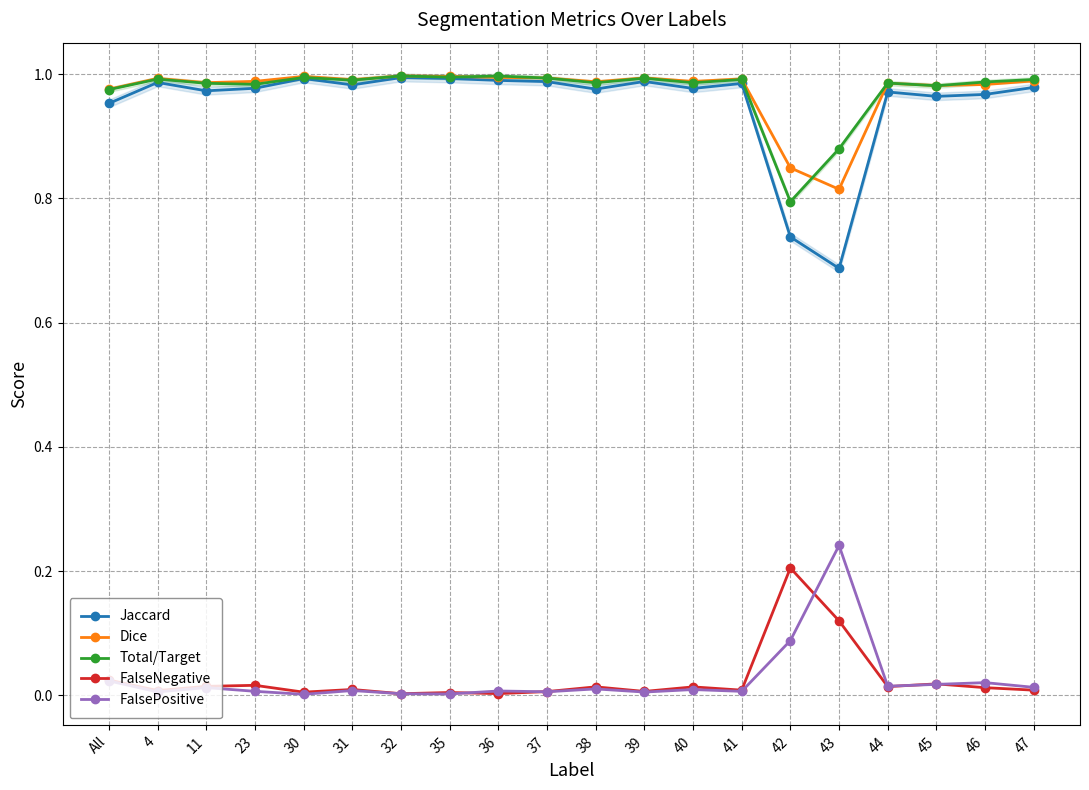

Reading right to left, transcribe all the data shown in this chart.

Jaccard: 47=1.0	46=1.0	45=1.0	44=1.0	43=0.7	42=0.7	41=1.0	40=1.0	39=1.0	38=1.0	37=1.0	36=1.0	35=1.0	32=1.0	31=1.0	30=1.0	23=1.0	11=1.0	4=1.0	All=1.0
Dice: 47=1.0	46=1.0	45=1.0	44=1.0	43=0.8	42=0.8	41=1.0	40=1.0	39=1.0	38=1.0	37=1.0	36=1.0	35=1.0	32=1.0	31=1.0	30=1.0	23=1.0	11=1.0	4=1.0	All=1.0
Total/Target: 47=1.0	46=1.0	45=1.0	44=1.0	43=0.9	42=0.8	41=1.0	40=1.0	39=1.0	38=1.0	37=1.0	36=1.0	35=1.0	32=1.0	31=1.0	30=1.0	23=1.0	11=1.0	4=1.0	All=1.0
FalseNegative: 47=0.0	46=0.0	45=0.0	44=0.0	43=0.1	42=0.2	41=0.0	40=0.0	39=0.0	38=0.0	37=0.0	36=0.0	35=0.0	32=0.0	31=0.0	30=0.0	23=0.0	11=0.0	4=0.0	All=0.0
FalsePositive: 47=0.0	46=0.0	45=0.0	44=0.0	43=0.2	42=0.1	41=0.0	40=0.0	39=0.0	38=0.0	37=0.0	36=0.0	35=0.0	32=0.0	31=0.0	30=0.0	23=0.0	11=0.0	4=0.0	All=0.0